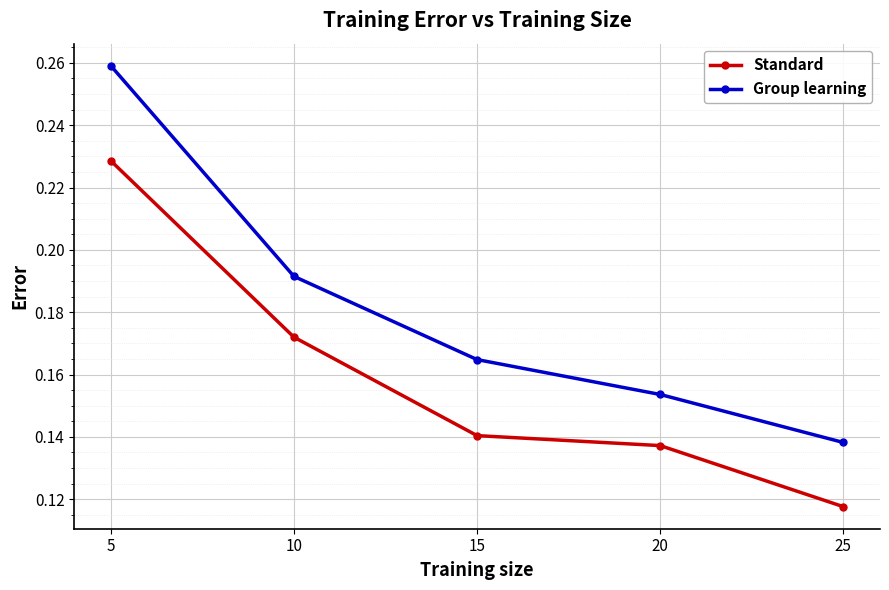

Which category has the lowest value in the Group learning series?

25